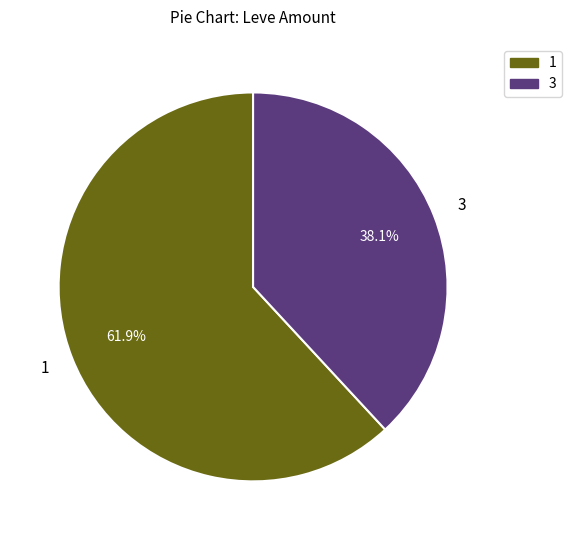

Is there a majority slice in this chart?

Yes